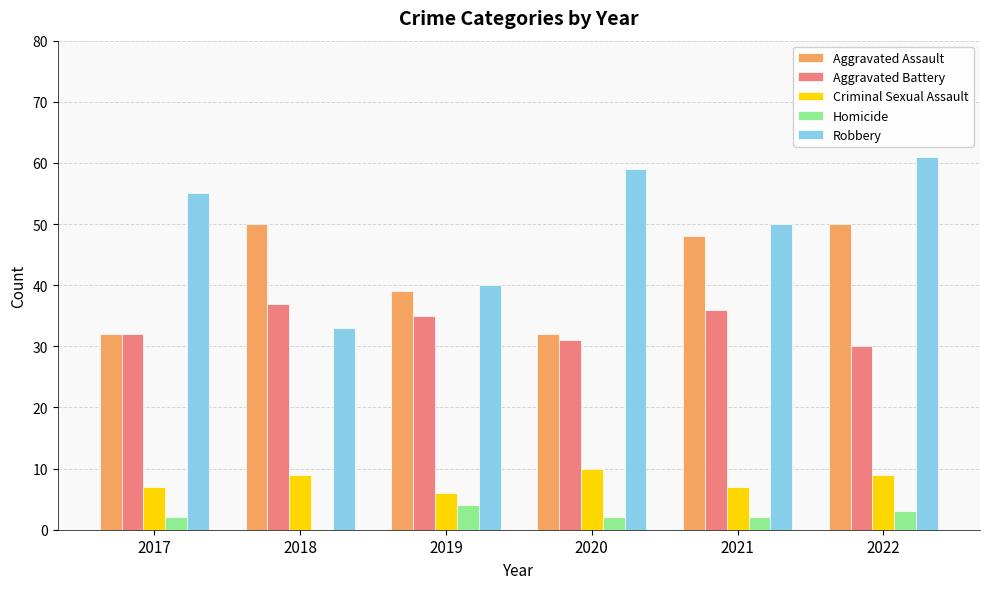

The Aggravated Battery series shows 36 at 2021. True or false?

True